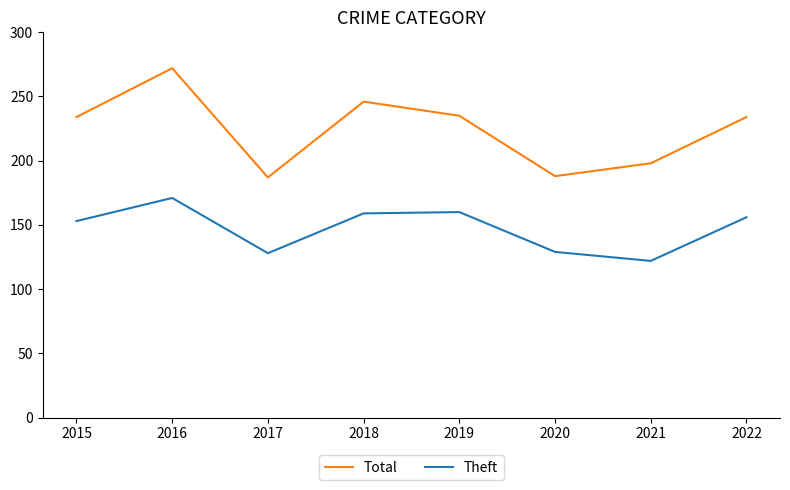

Rank the series by their maximum value, from highest to lowest.

Total, Theft